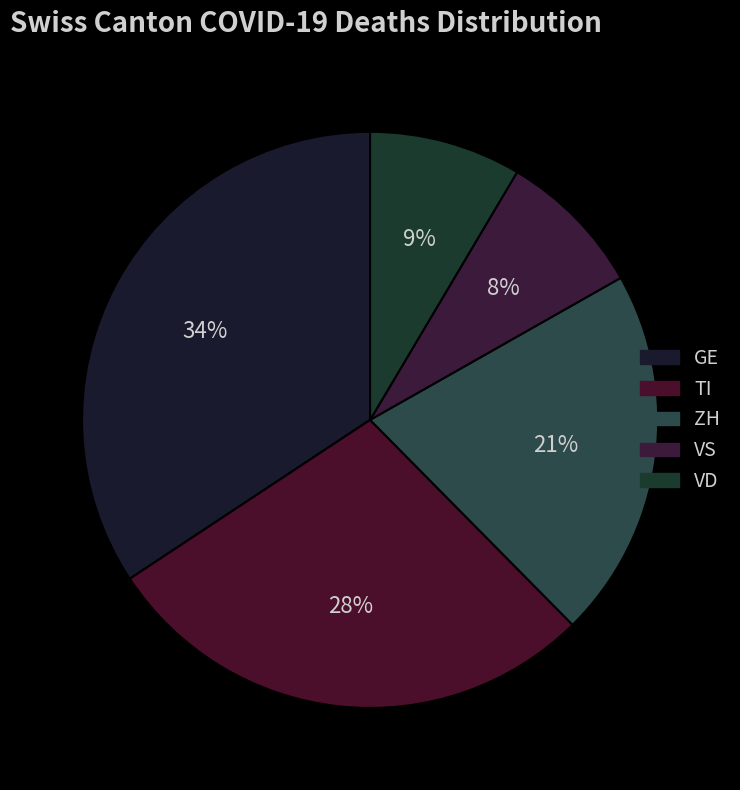

How many slices are in this pie chart?

5